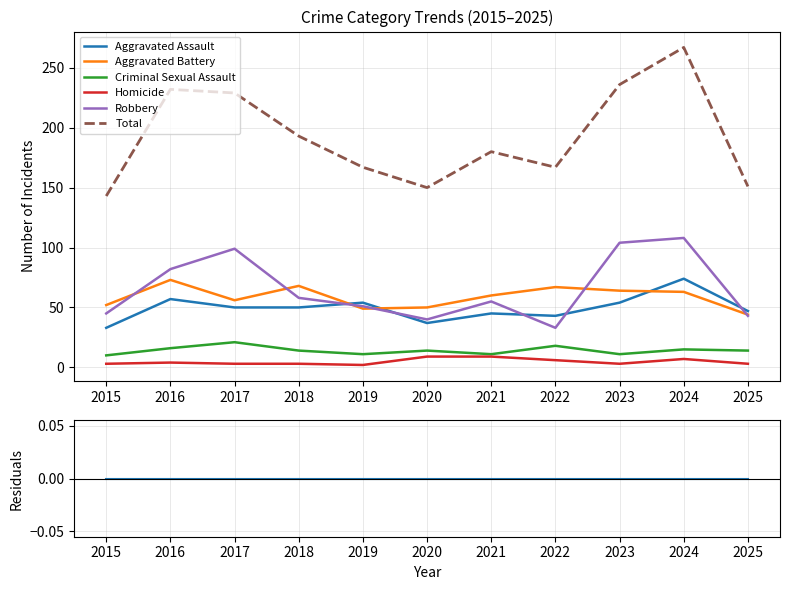

What is the sum of the Robbery values at 2020 and 2025?

83